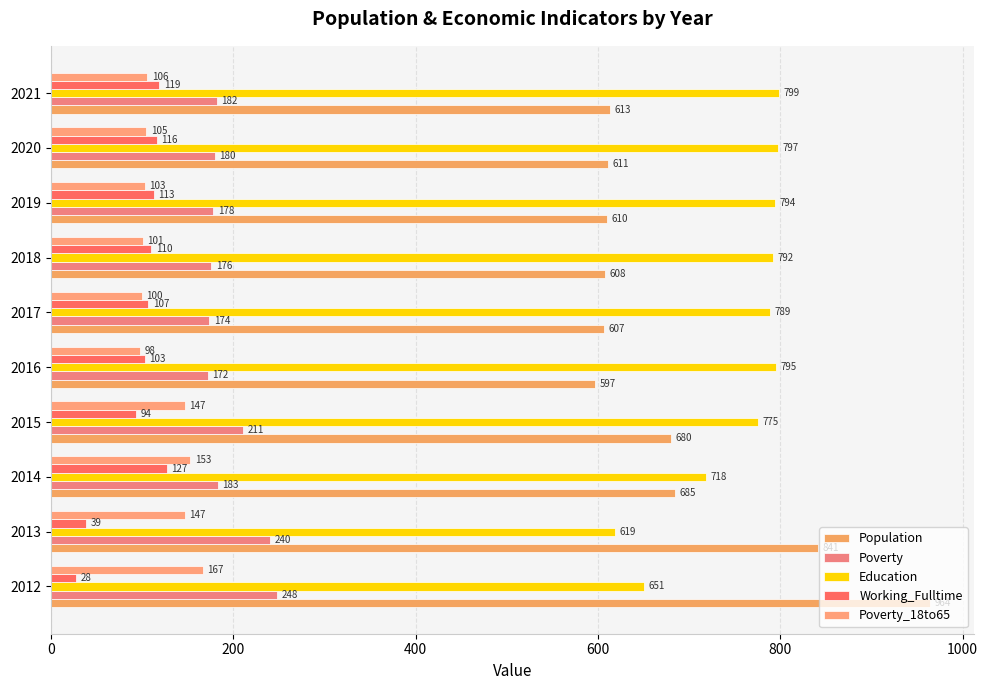

How many distinct data groups are displayed?

5